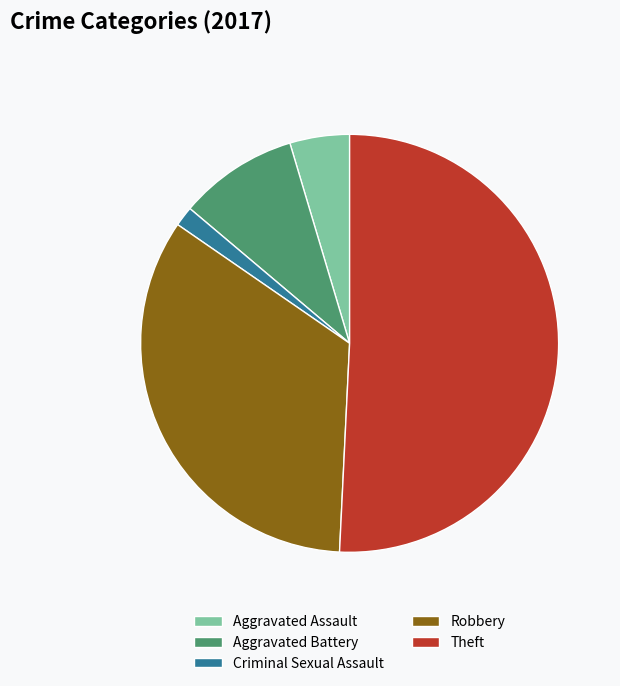

True or false: Aggravated Battery accounts for 4% of the total.

False